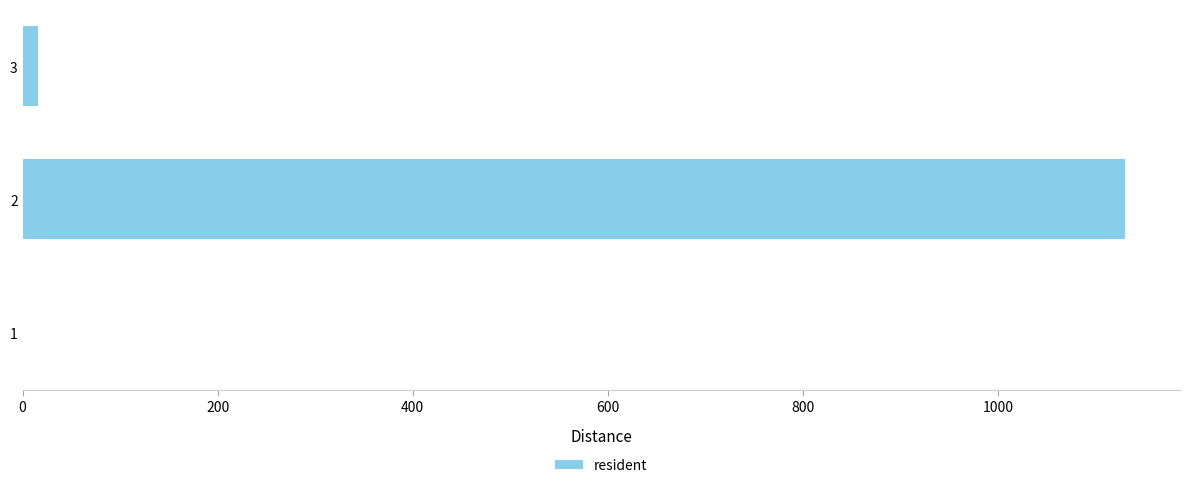

The value at 1 is -341. True or false?

False